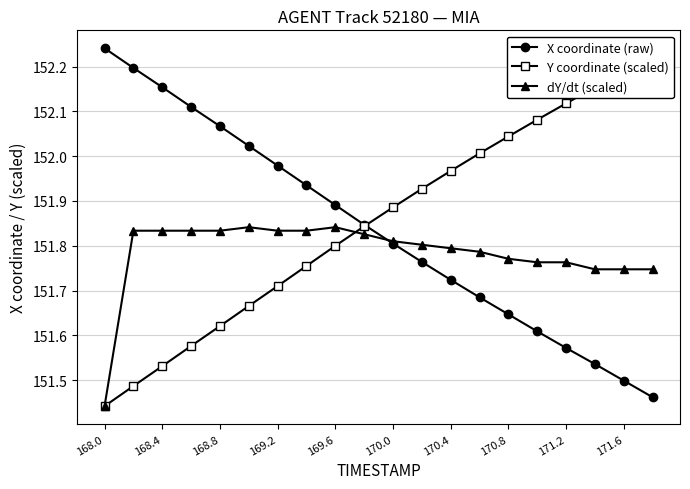

What is the smallest value displayed?

151.4